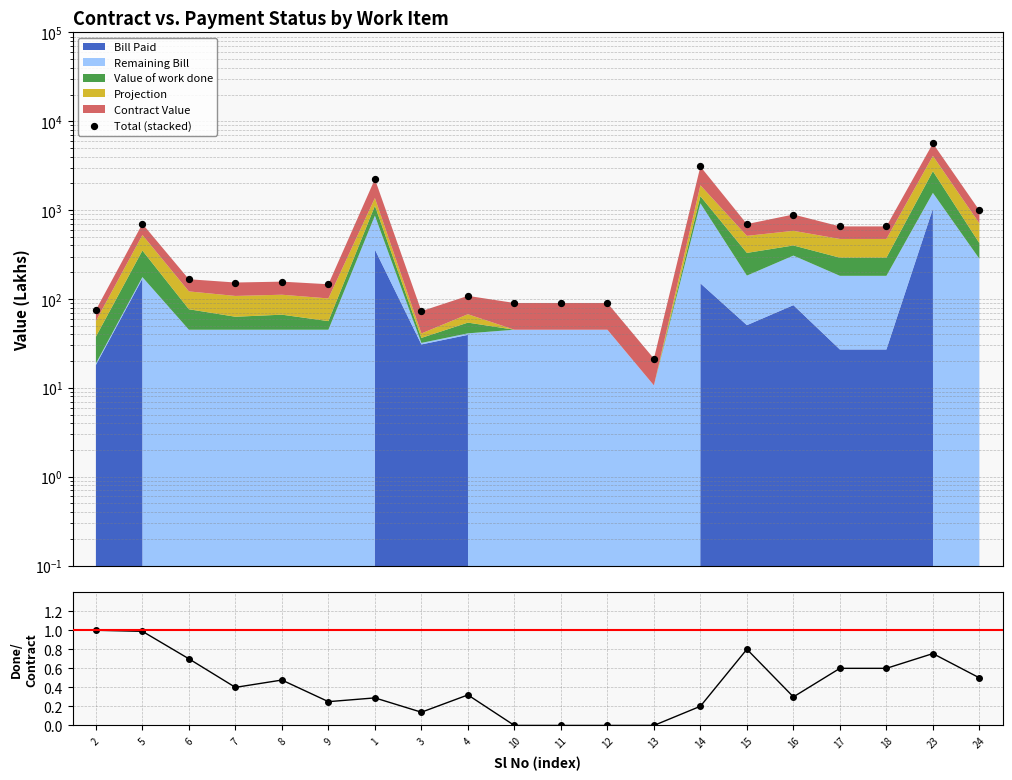

Which series has the largest total across all categories?

Total (stacked)